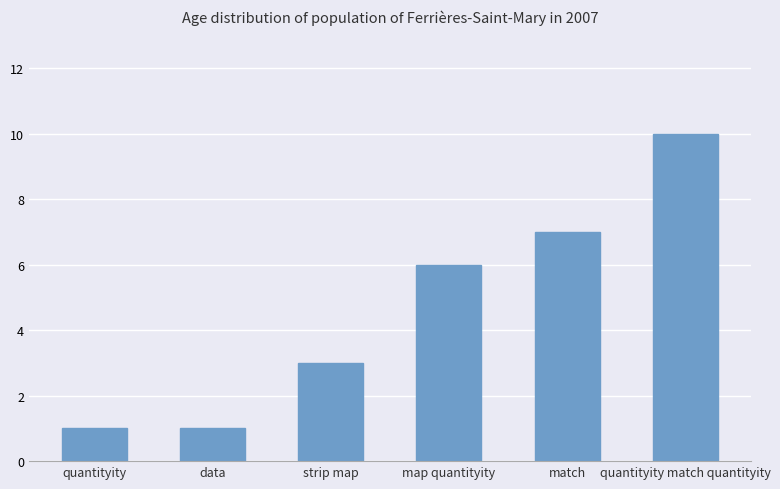

What is the difference between the maximum and minimum values?

9